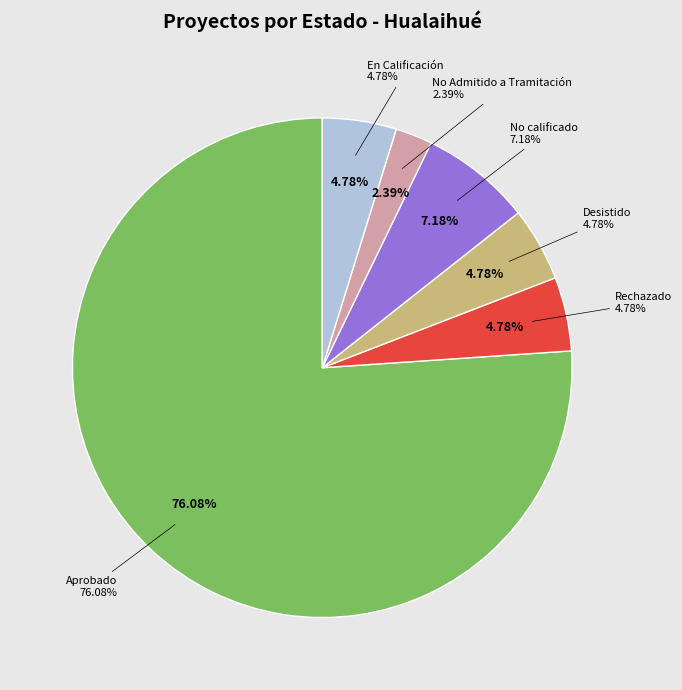

To the nearest percent, what percentage of the pie is Aprobado?

76%